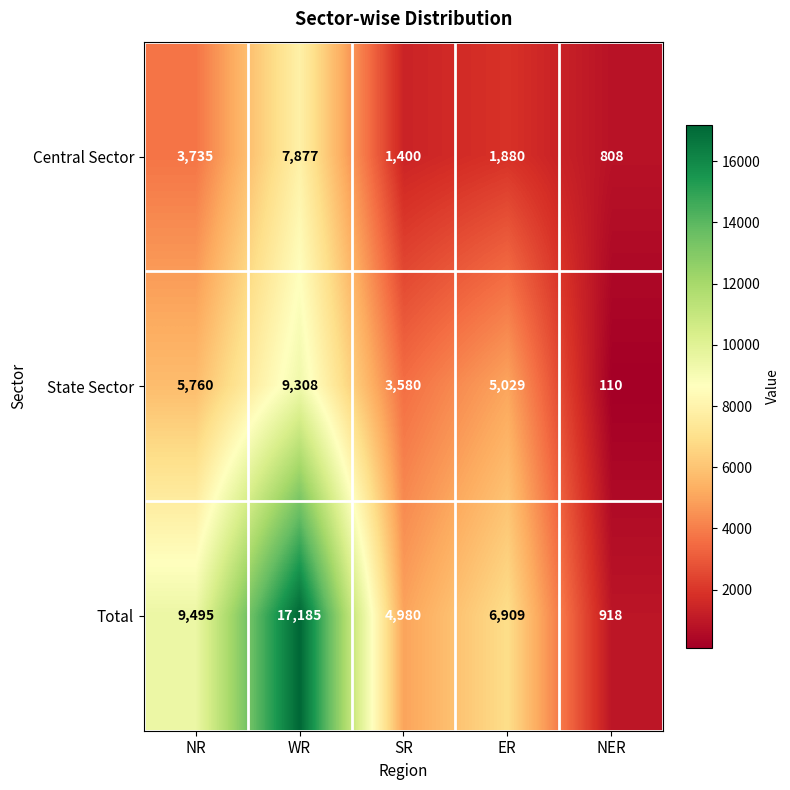

Which series has the largest total across all categories?

Total